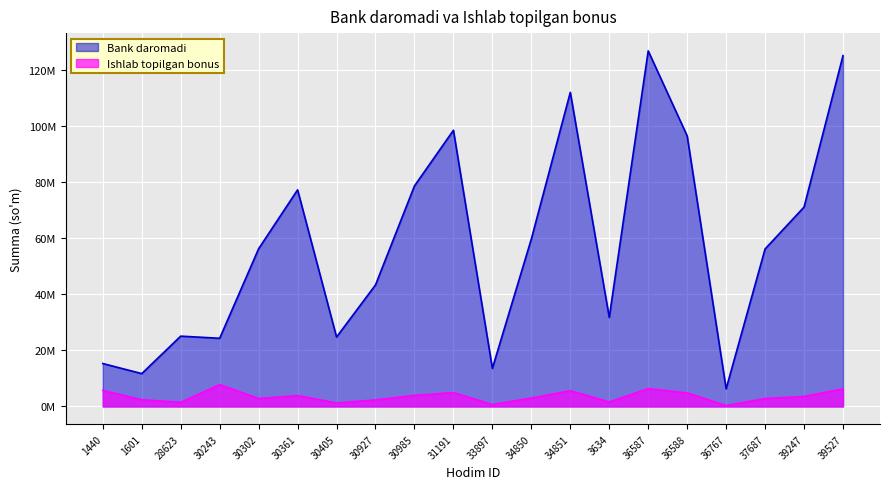

Which series has the largest range (max minus min)?

Bank daromadi